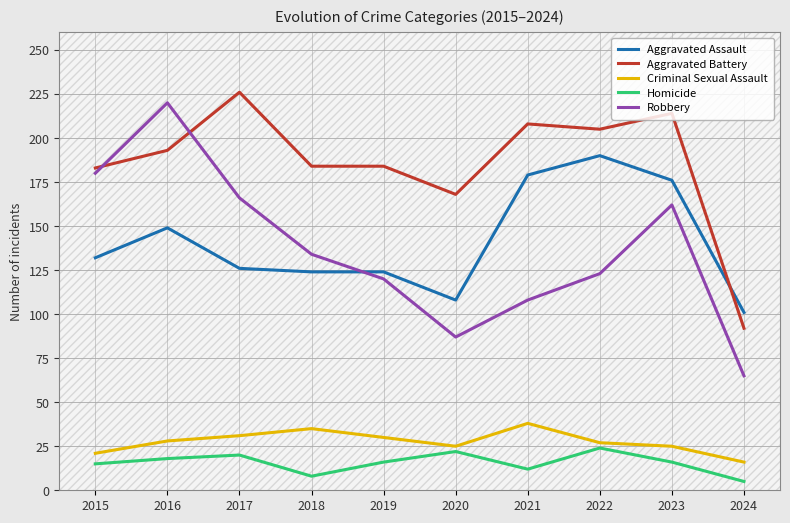

What is the average value of the Robbery series?

136